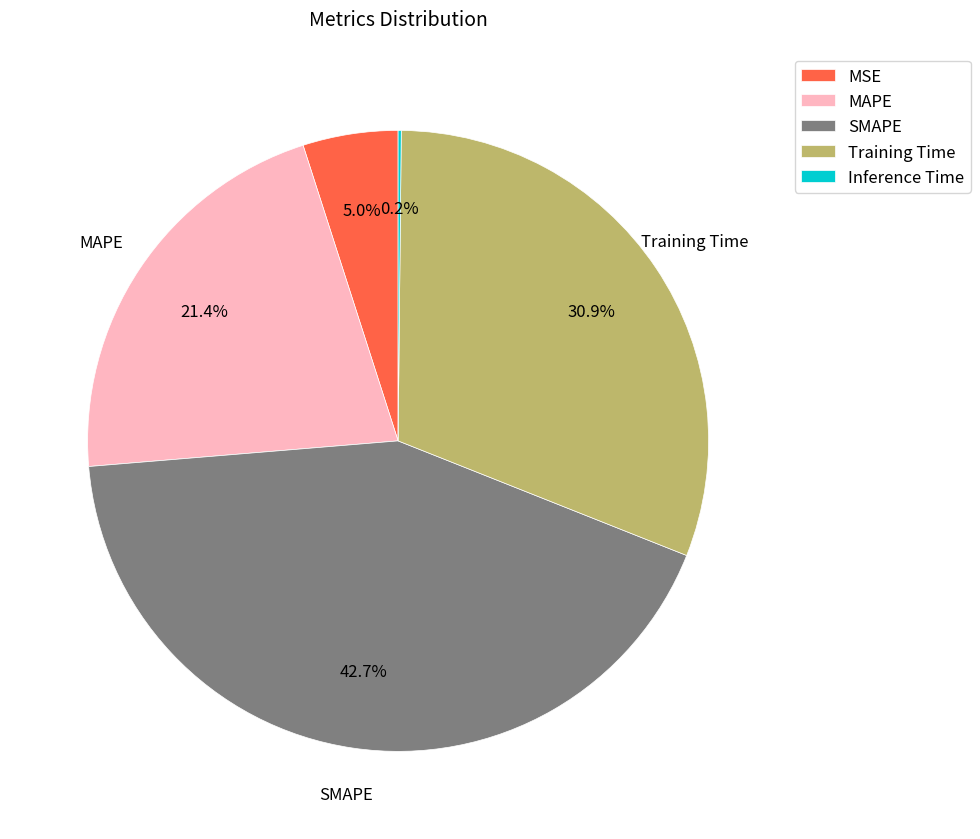

Which has a higher value, MSE or MAPE?

MAPE